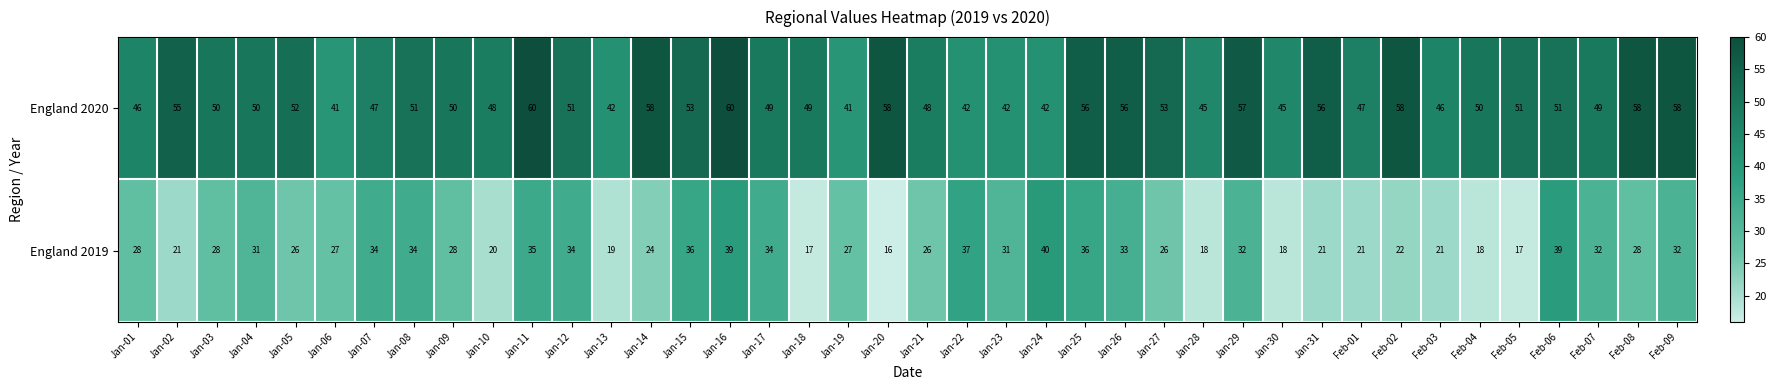

Is it true that England 2020 equals 47 at Jan-07?

True